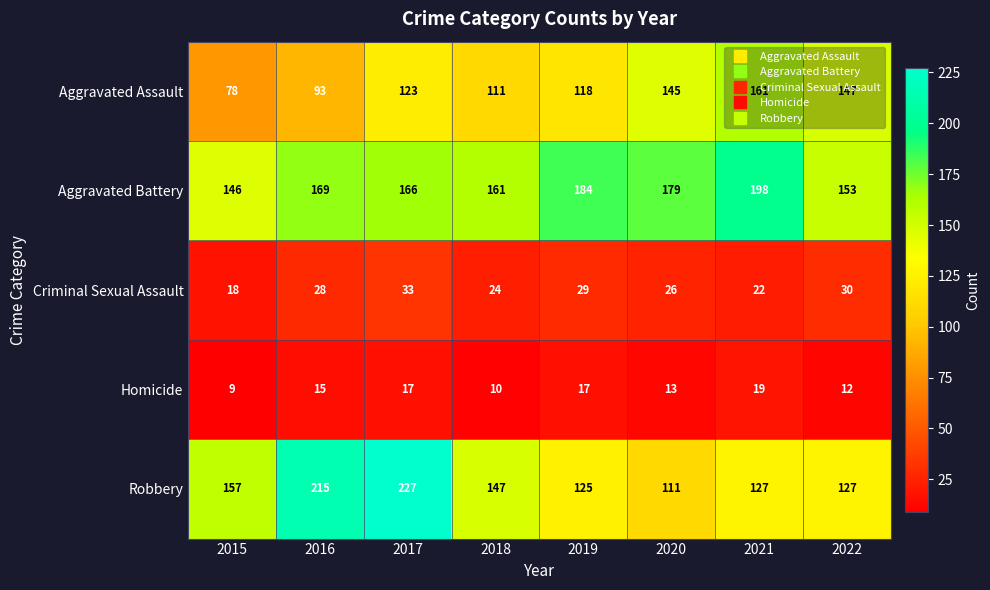

What is the sum of the Aggravated Assault values at 2020 and 2016?

238